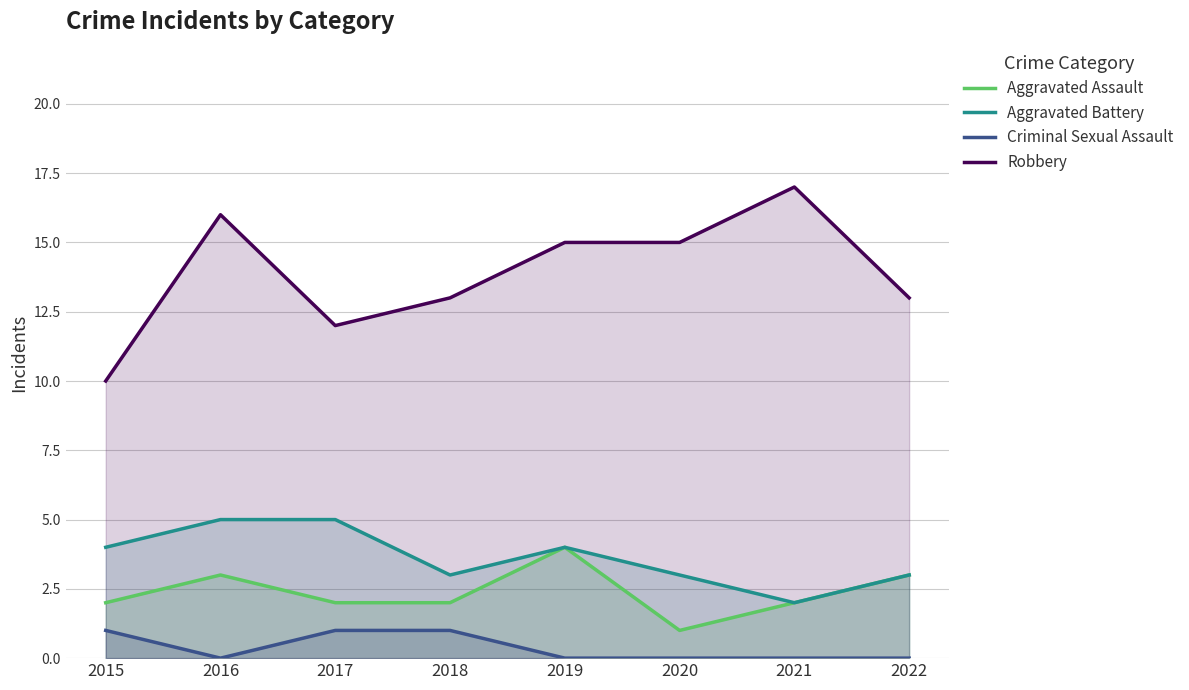

Does the chart display data point markers on the line(s)?

No